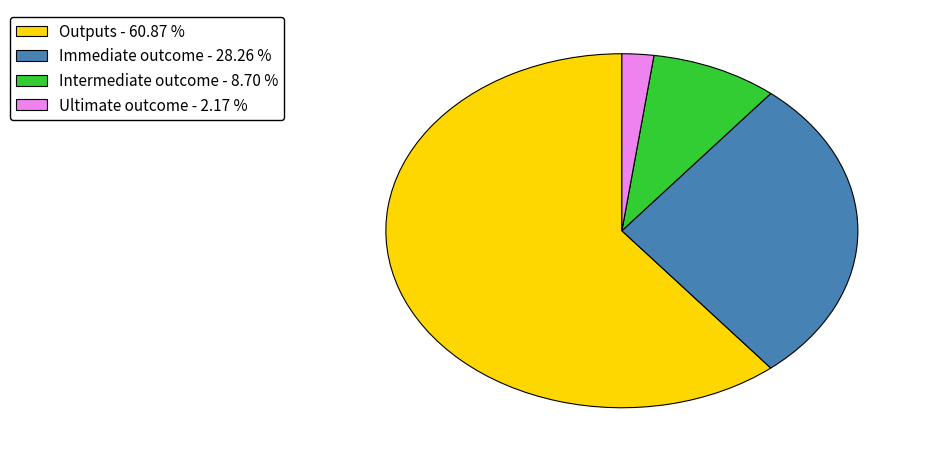

How many segments does this pie chart have?

4